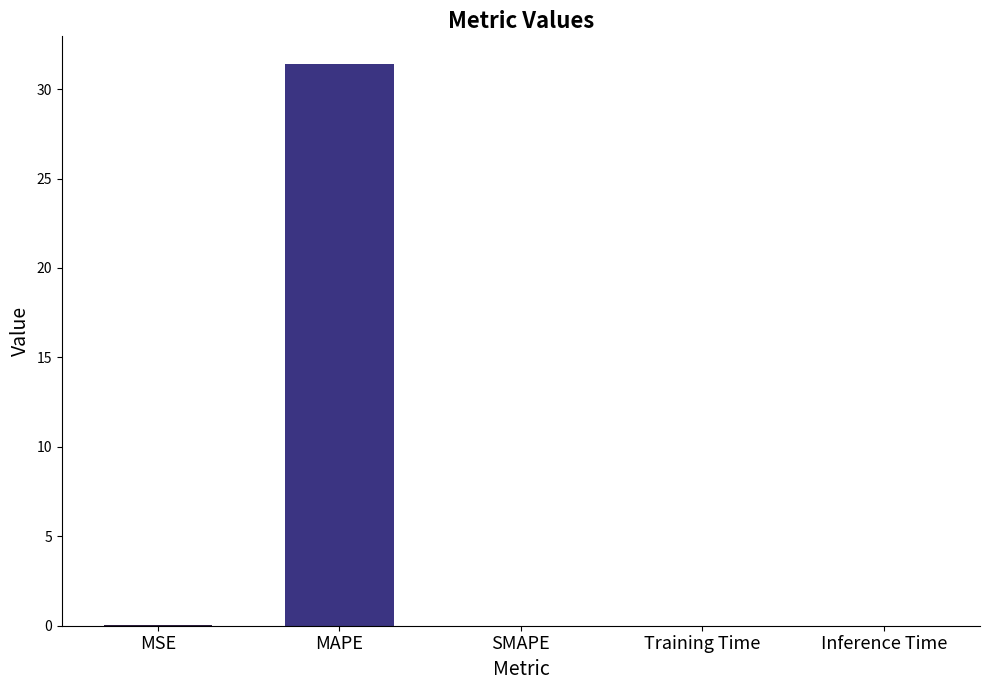

What is the greatest value displayed?

31.4